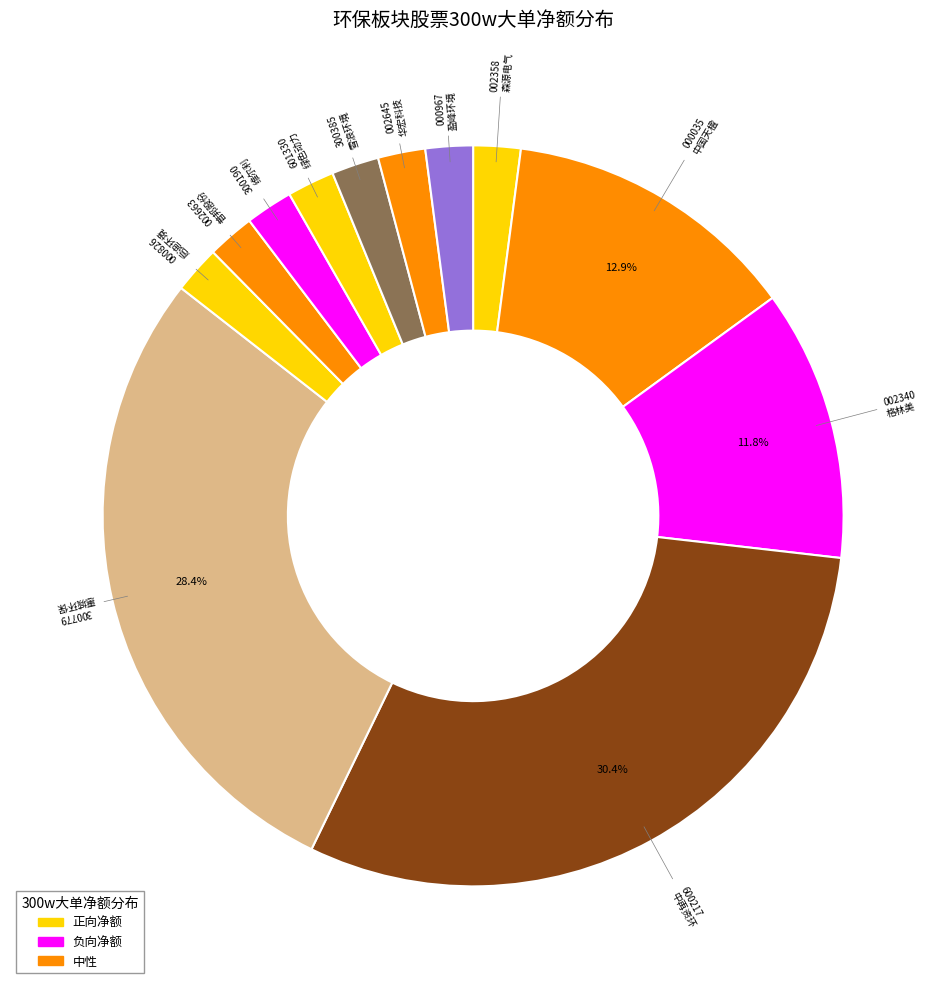

Count the number of slices in the pie.

12